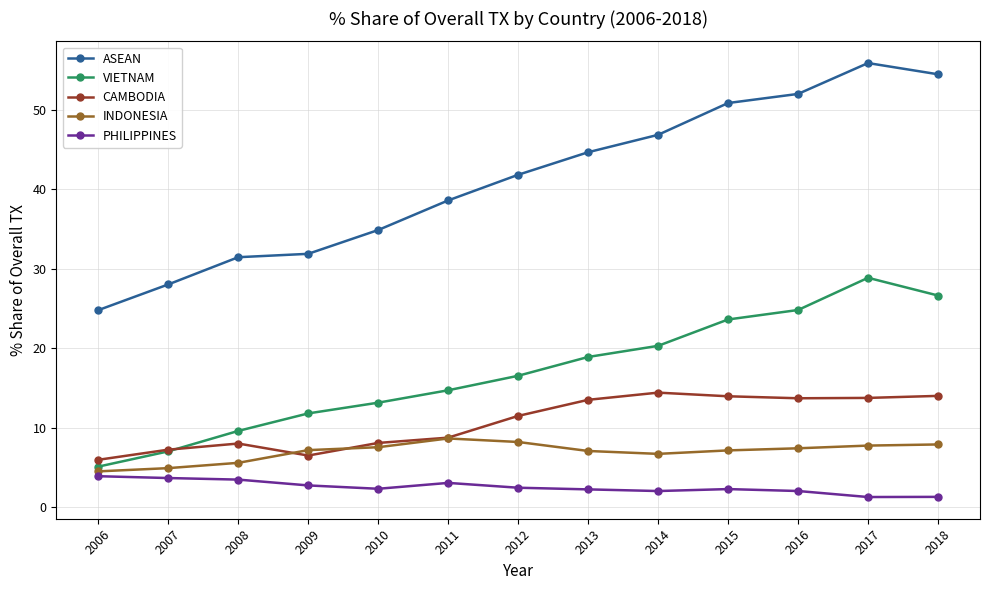

At how many categories does at least one series exceed 9?

13